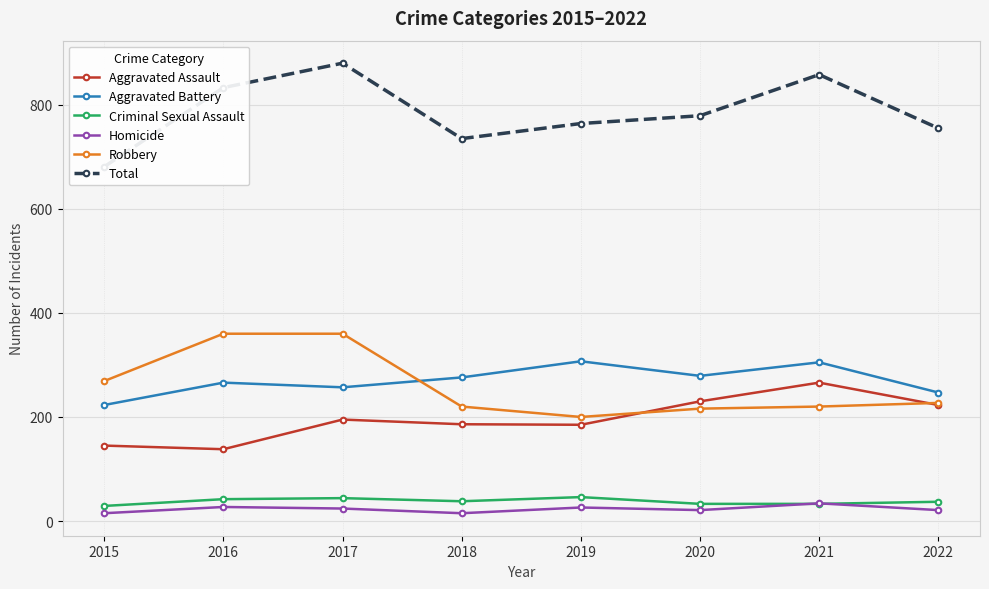

At which label does Aggravated Assault reach its minimum?

2016